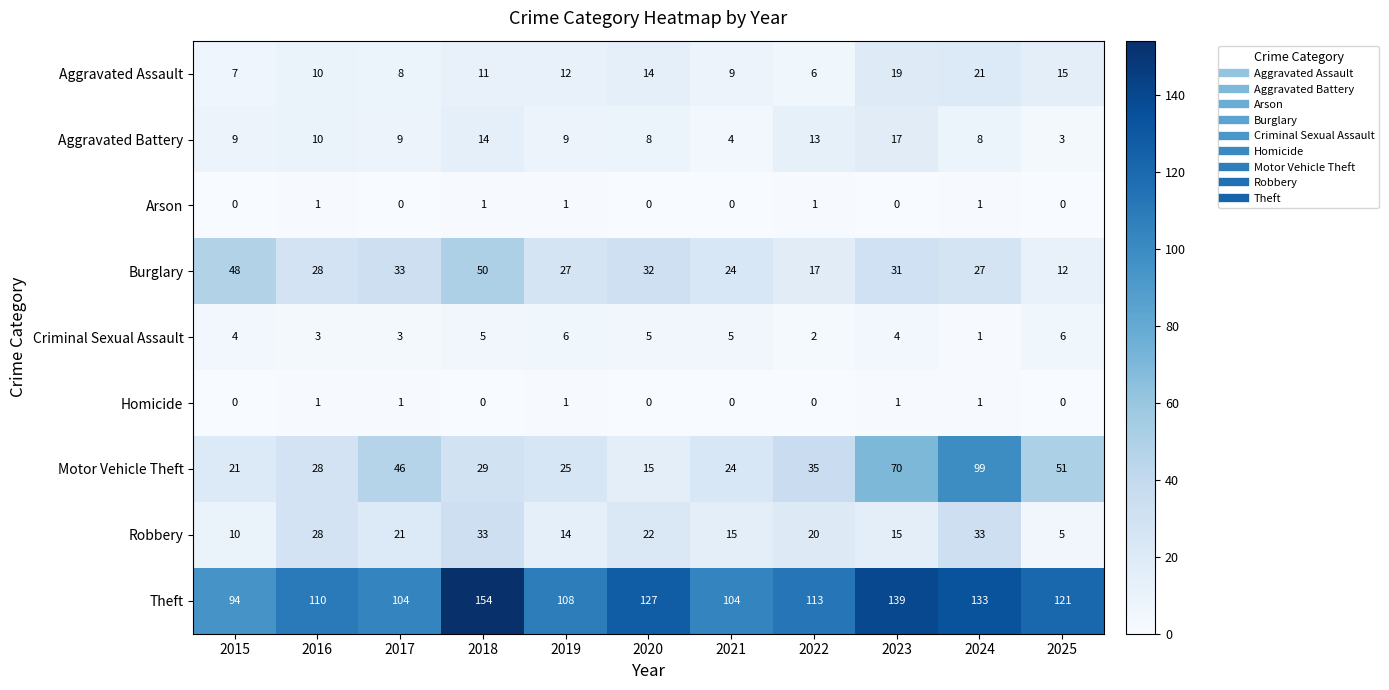

How many Arson values are between 0 and 1?

11